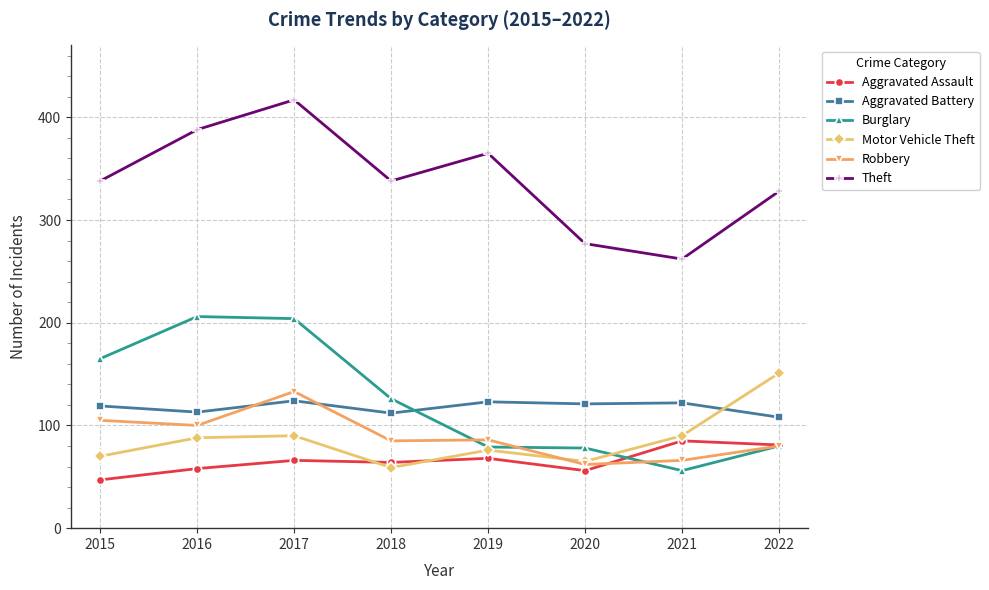

What is the total value across all series at 2020?

659